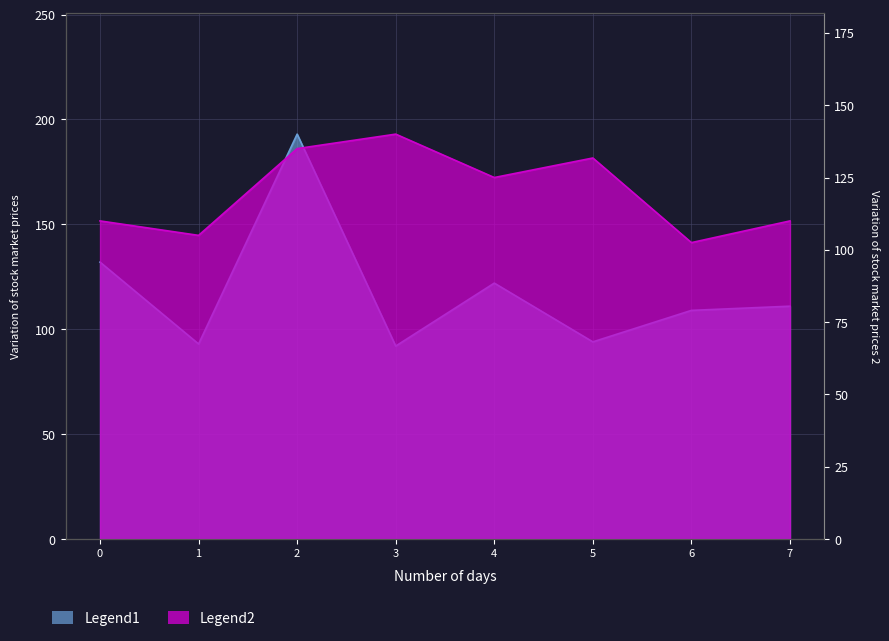

At which category is the sum across all series the highest?

2